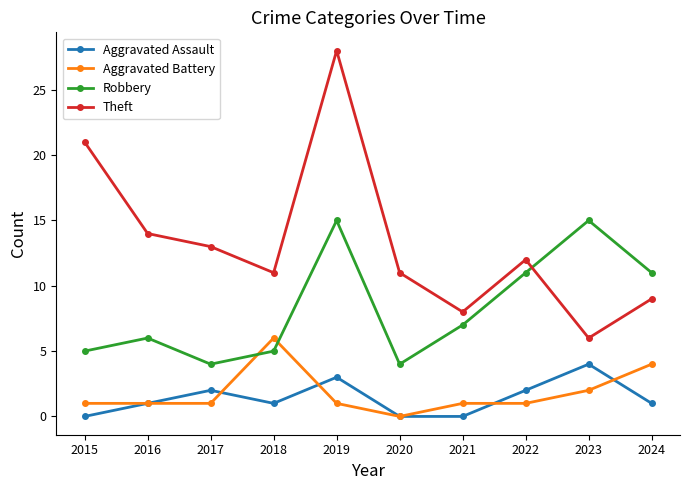

How many values in the Theft series are below 12?

5